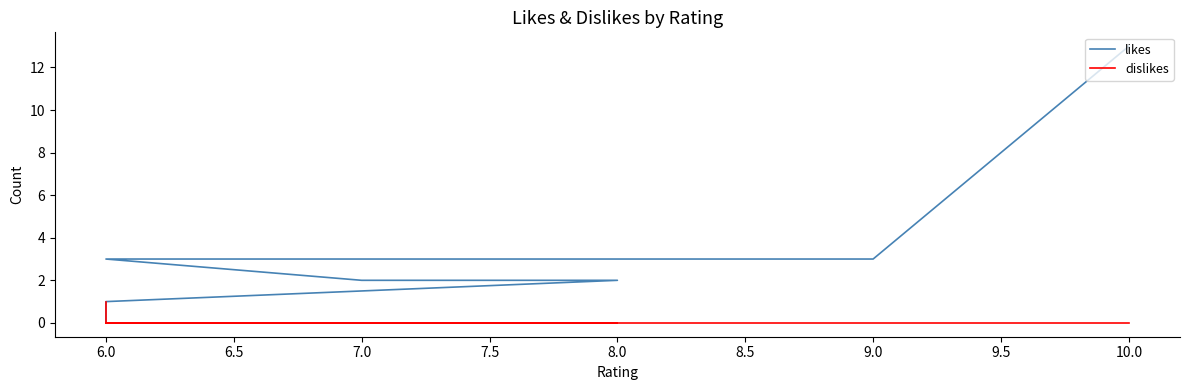

Which has a higher value, 6.0 or 7.0?

6.0